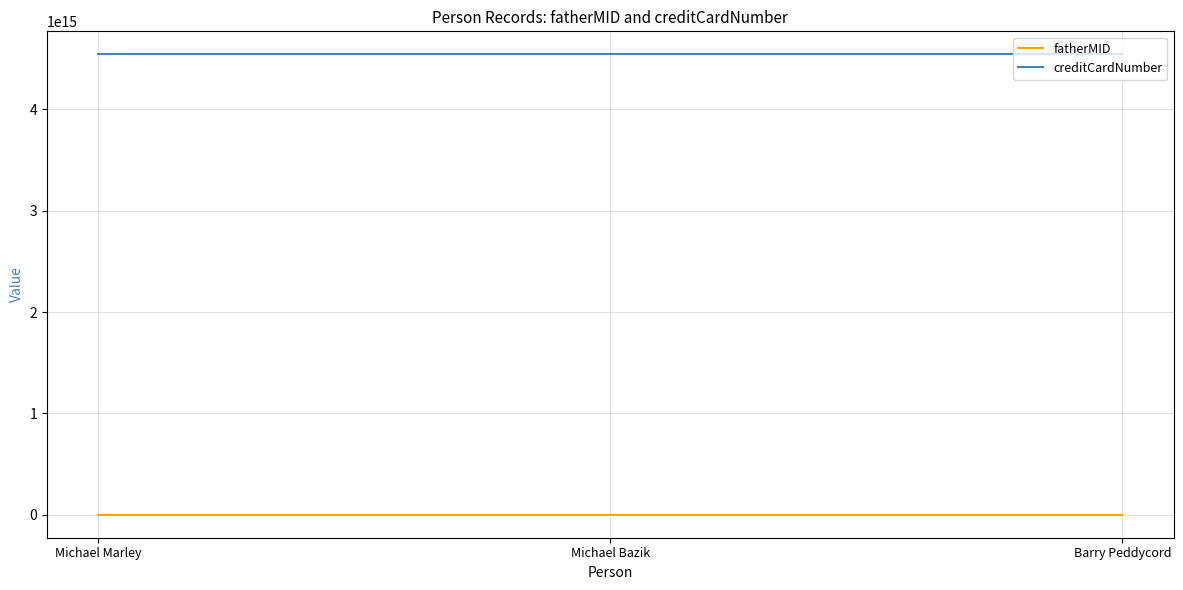

List the series in order of their overall mean, lowest first.

fatherMID, creditCardNumber